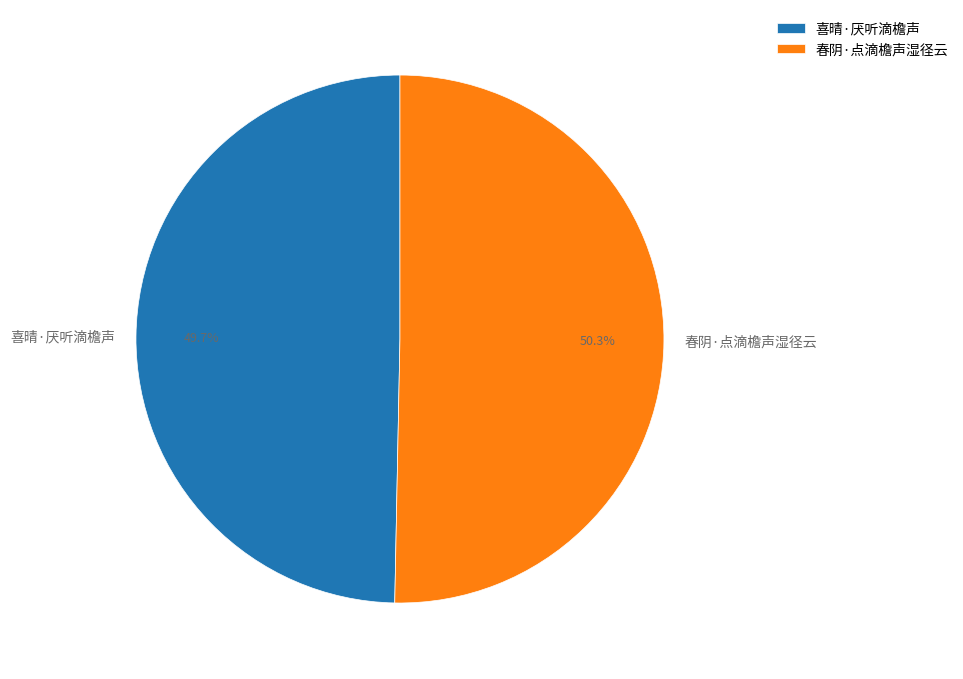

To the nearest percent, what is the difference between the largest and smallest slice percentages?

1%